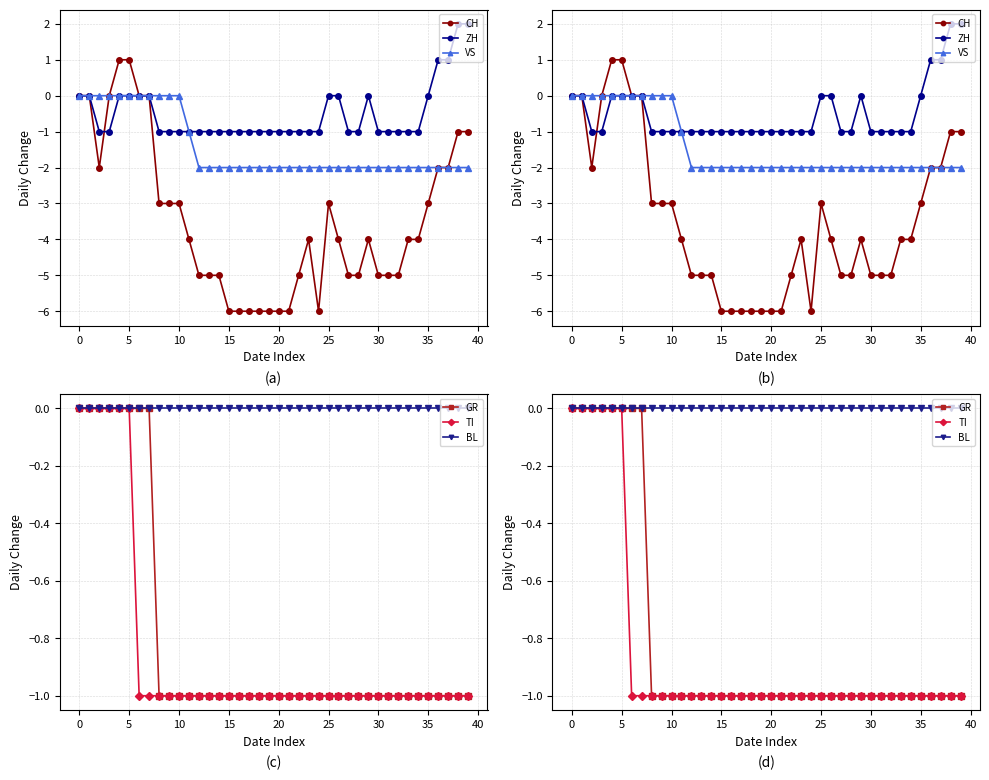

List the series in order of their peak value, lowest first.

VS, GR, TI, BL, CH, ZH